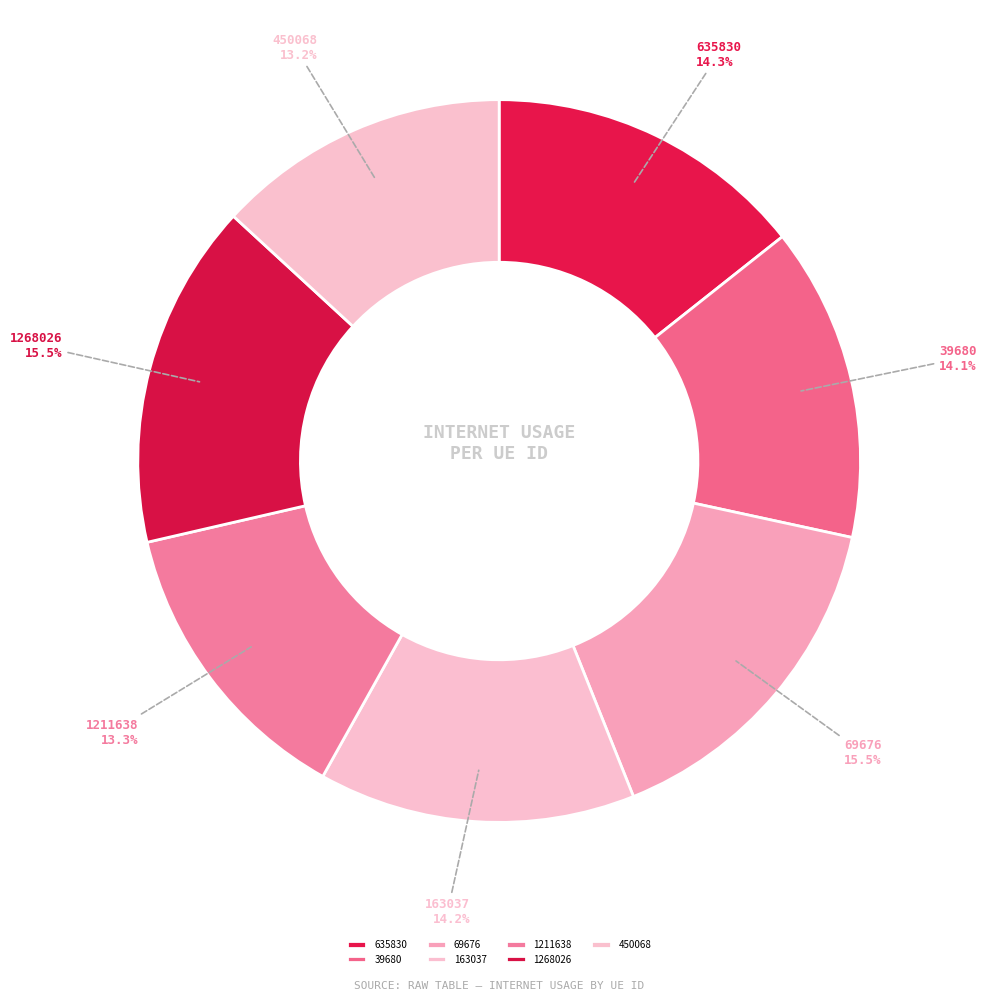

How many slices are in this pie chart?

7